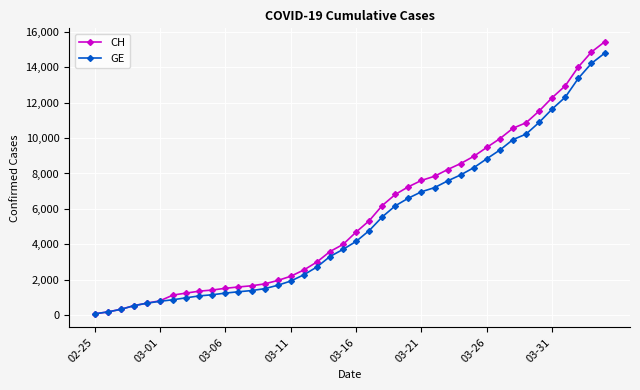

Which series has the widest spread of values?

CH